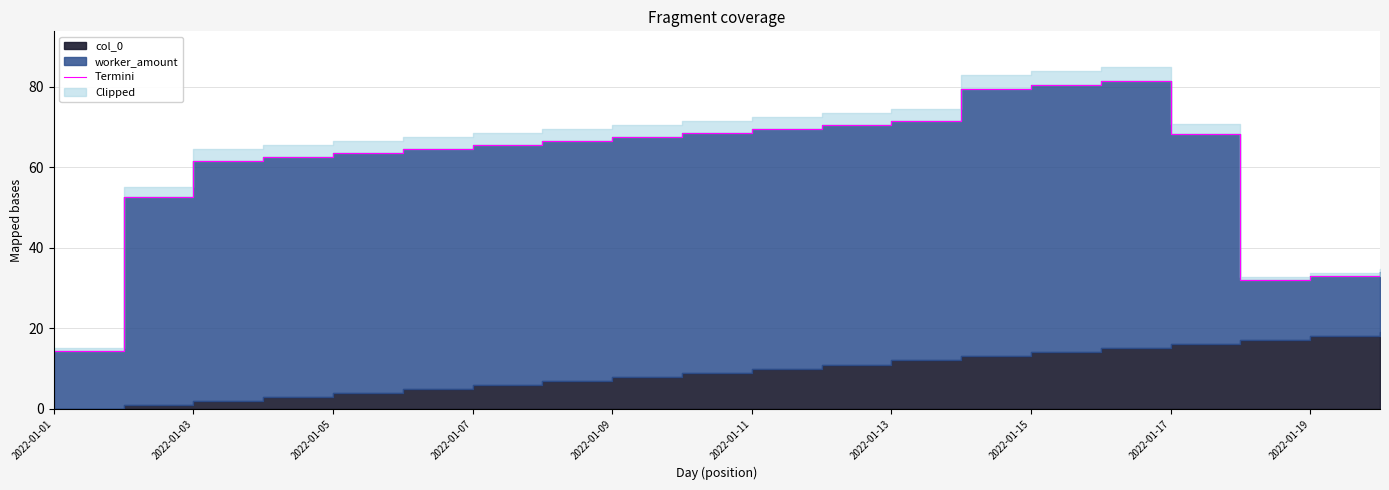

How many categories are shown in the chart?

20